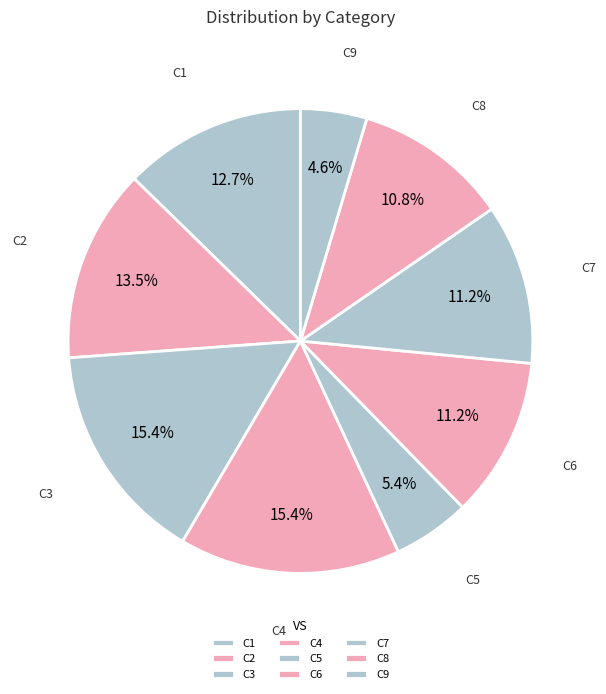

True or false: C5 accounts for 1% of the total.

False